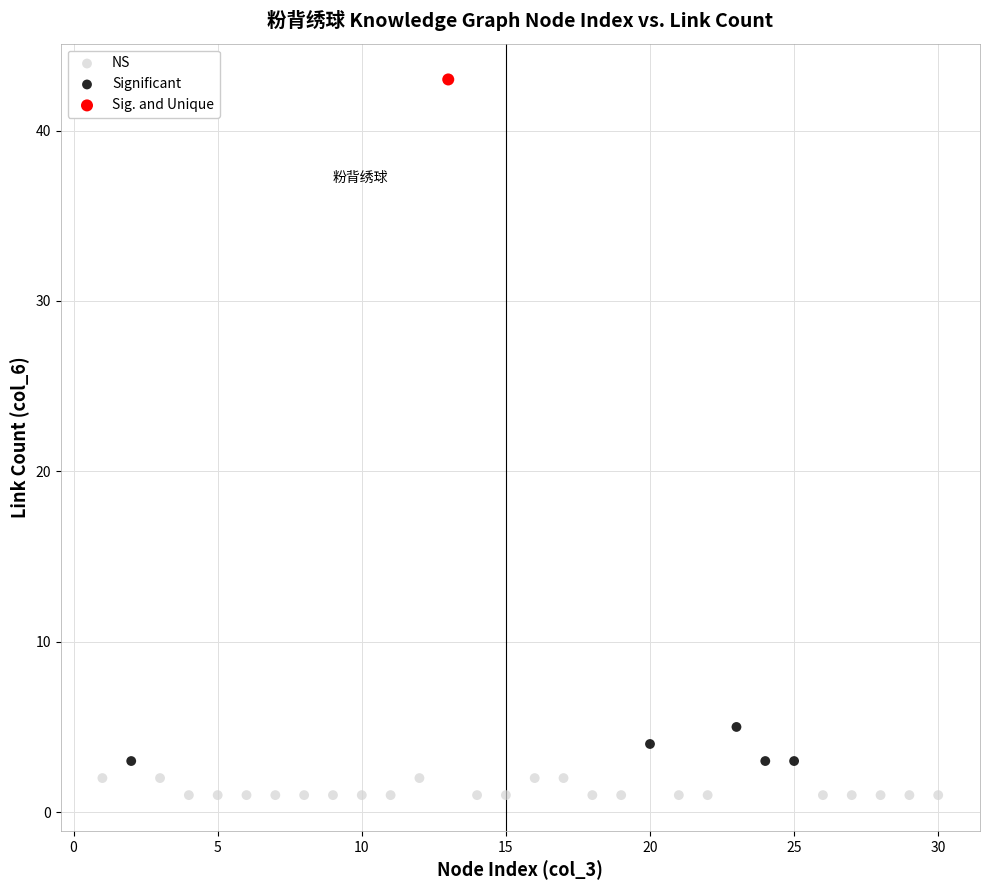

What are all the series names shown in the legend?

NS, Significant, Sig. and Unique